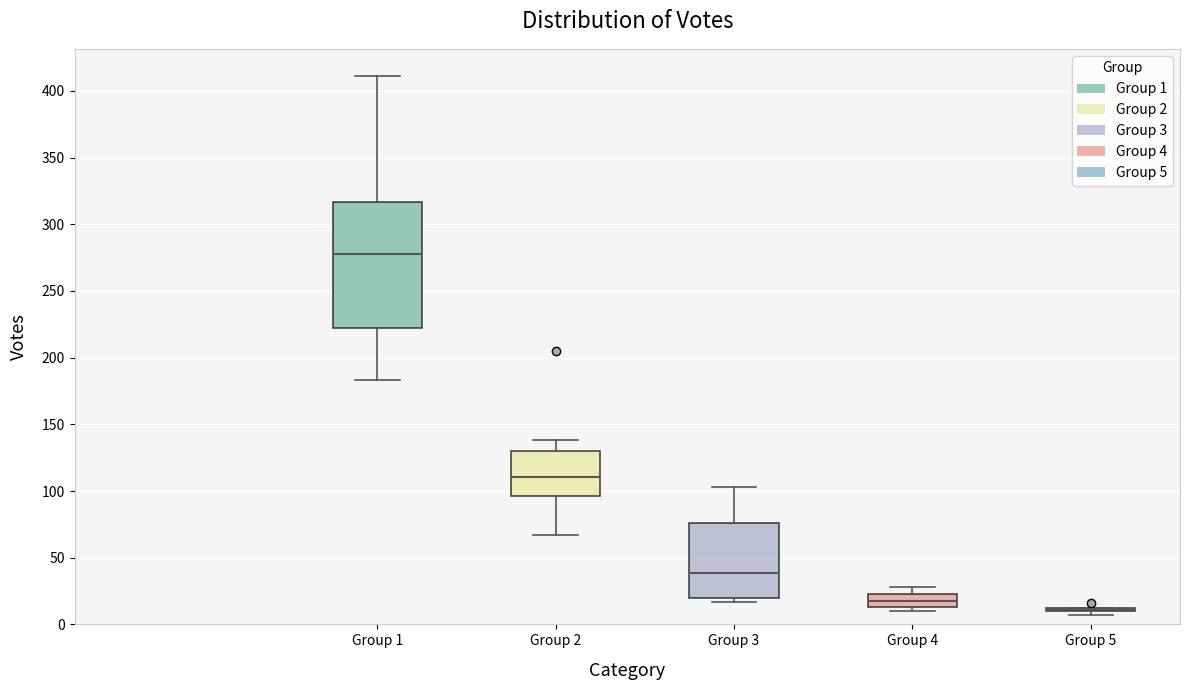

Comparing the boxes themselves (not the whiskers), which one is the tallest?

Group 1